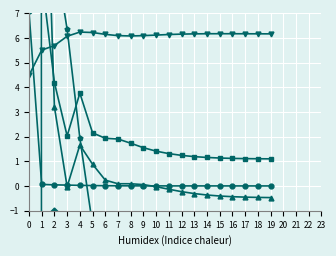

Is it true that LLD_1 equals 9.4 at 3?

False